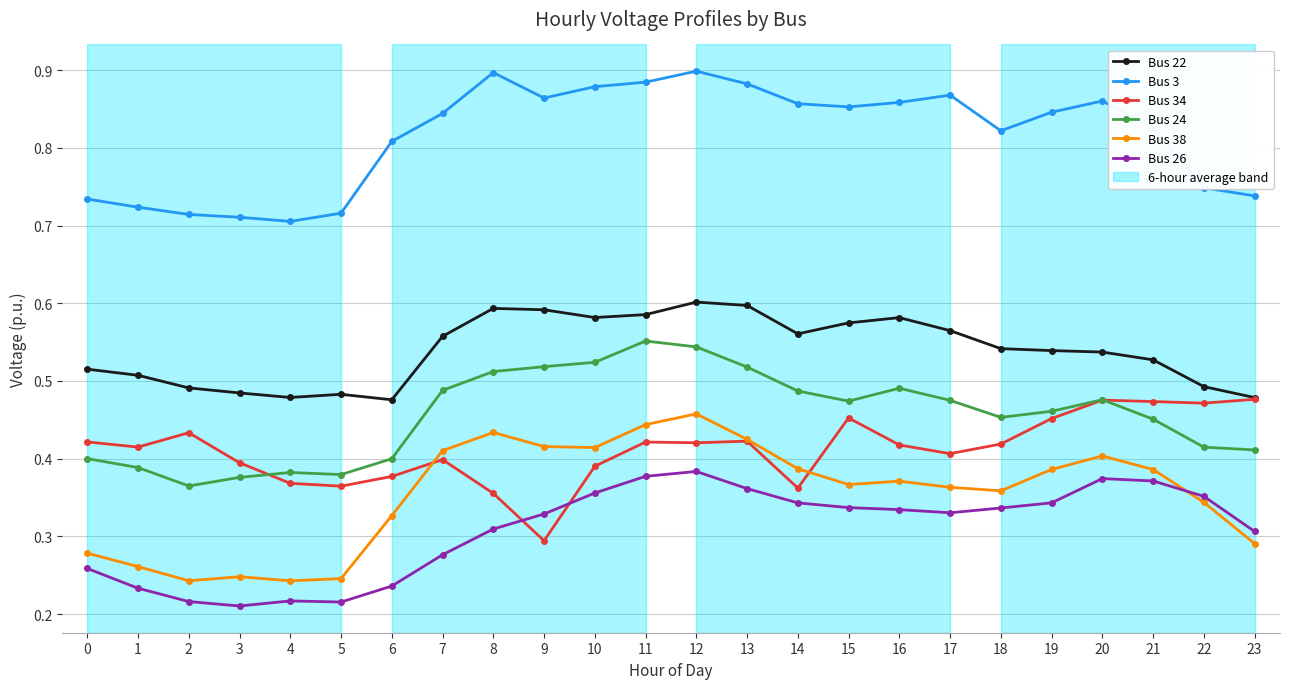

What is the sum of the Bus 38 values at 5 and 1?

0.5